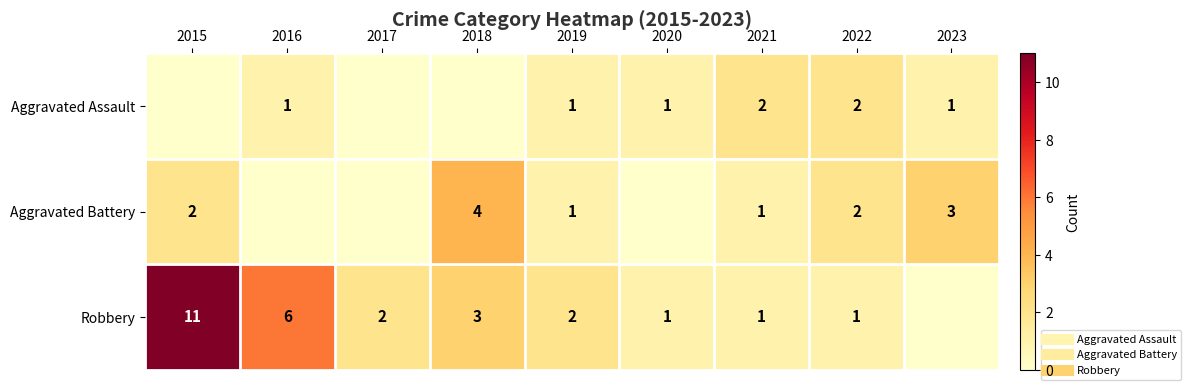

Count the number of categories in the chart.

9